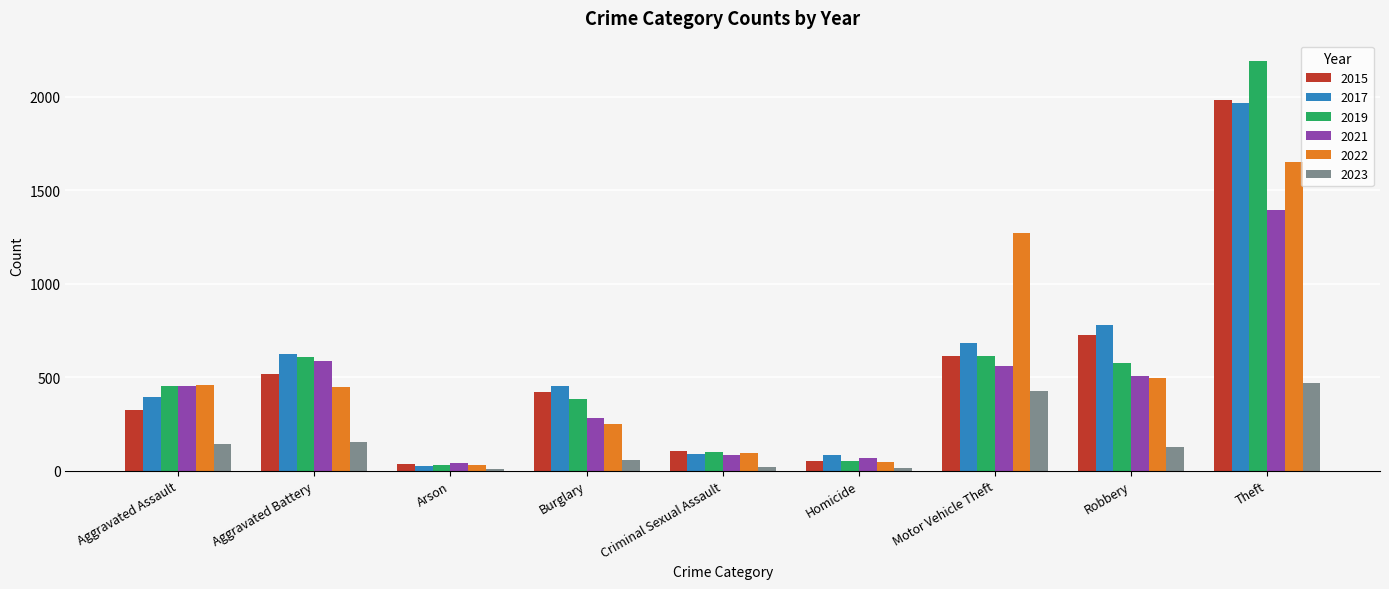

What is the label of the 1st bar from the left?

Aggravated Assault